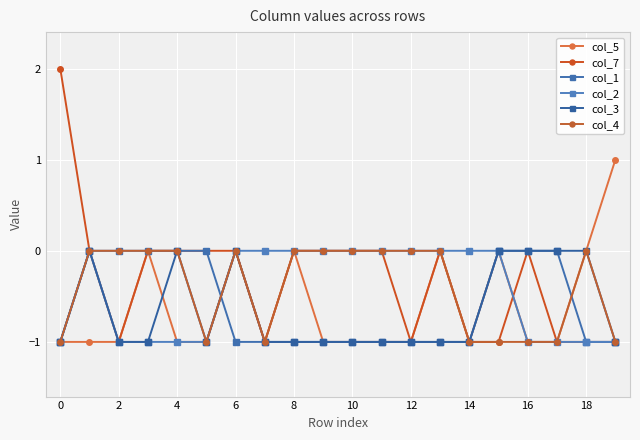

How many lines are shown in the chart?

6